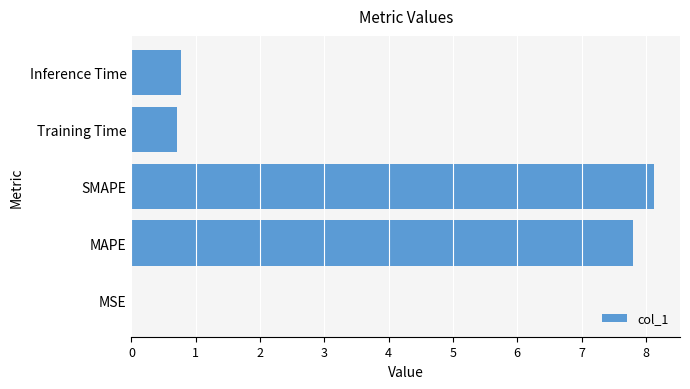

What is the change in value from SMAPE to Training Time?

-7.4